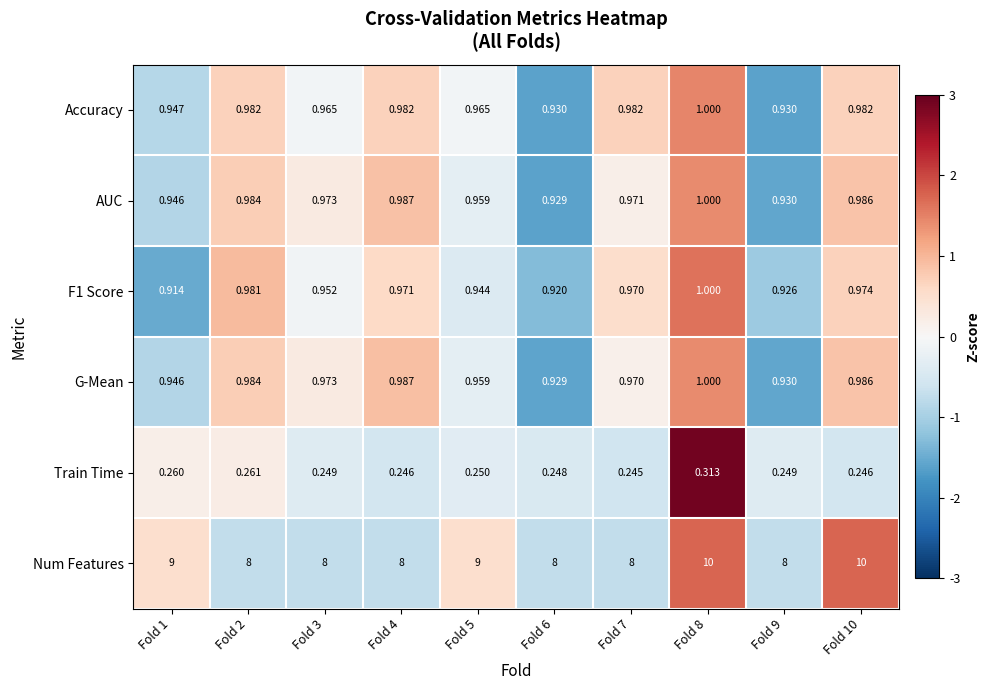

Which series has the largest range (max minus min)?

Num Features